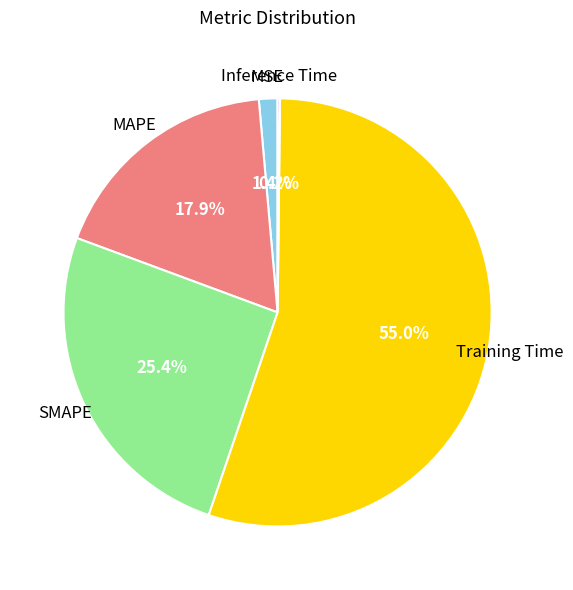

Do MAPE and Training Time together represent more than half of the pie?

Yes